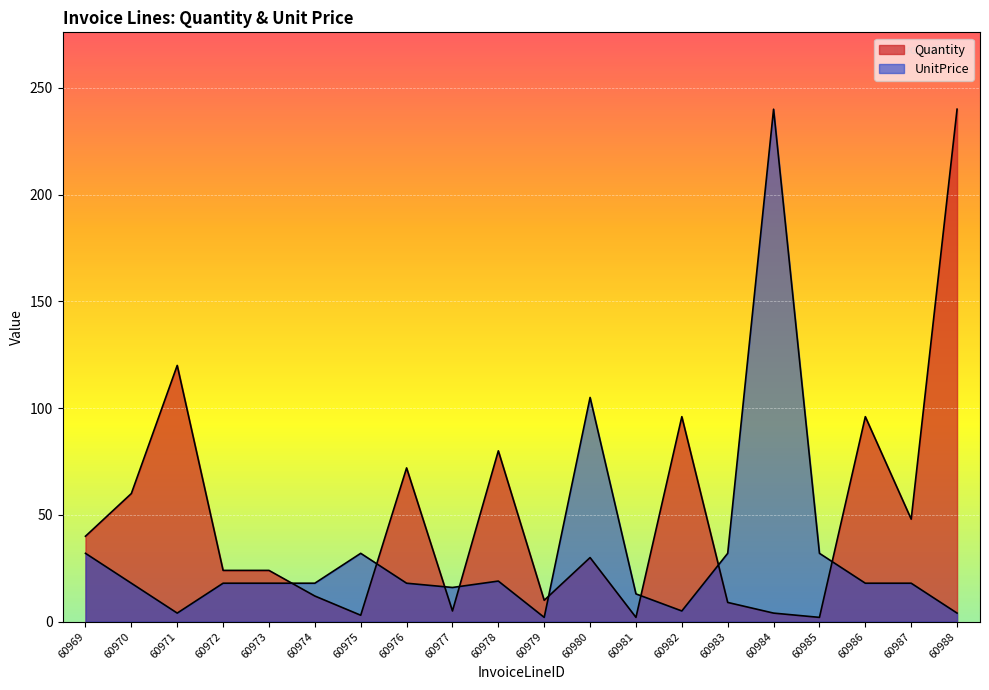

What is the minimum value for UnitPrice?

2